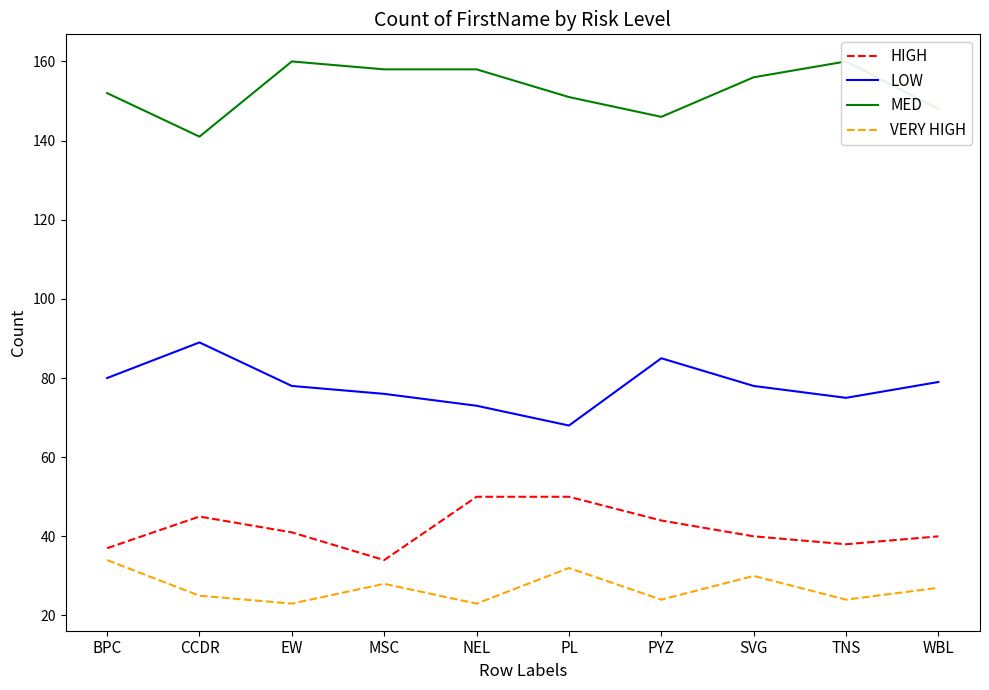

True or false: HIGH and VERY HIGH cross at least once.

False